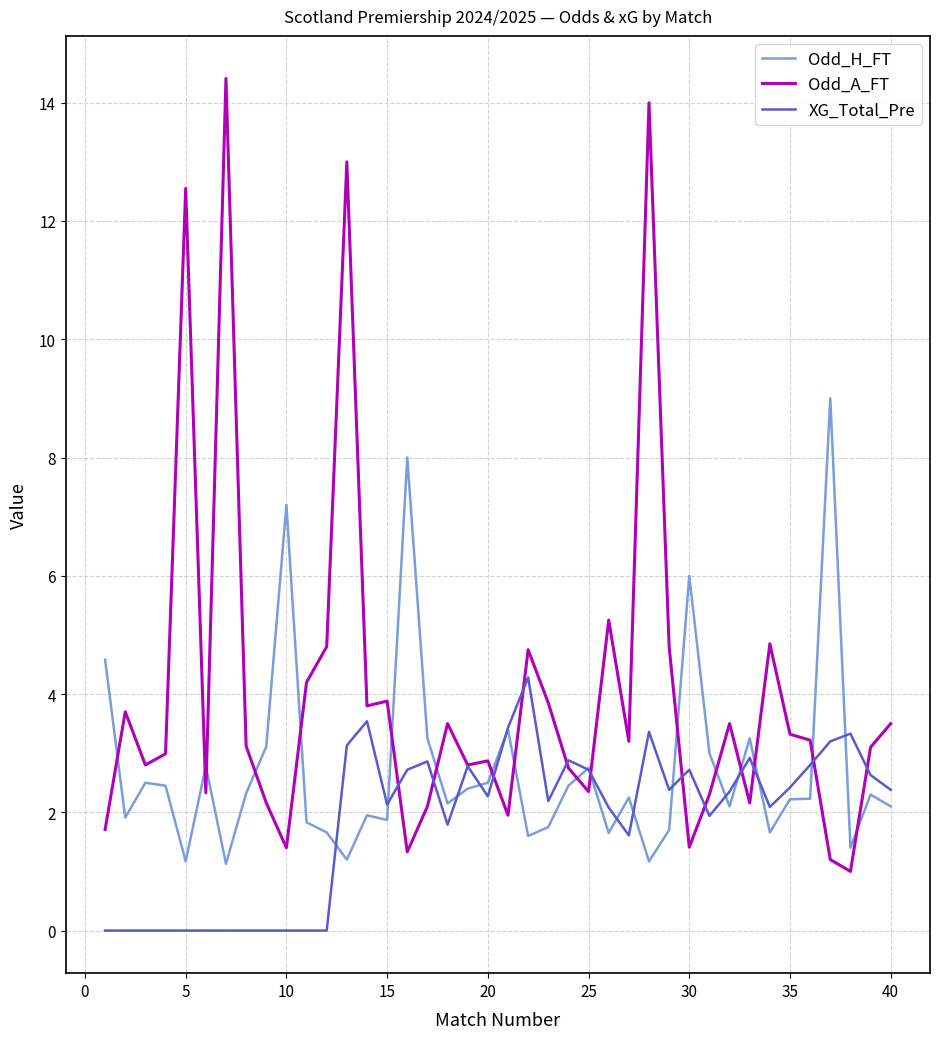

What is the maximum value shown in the chart?

14.4